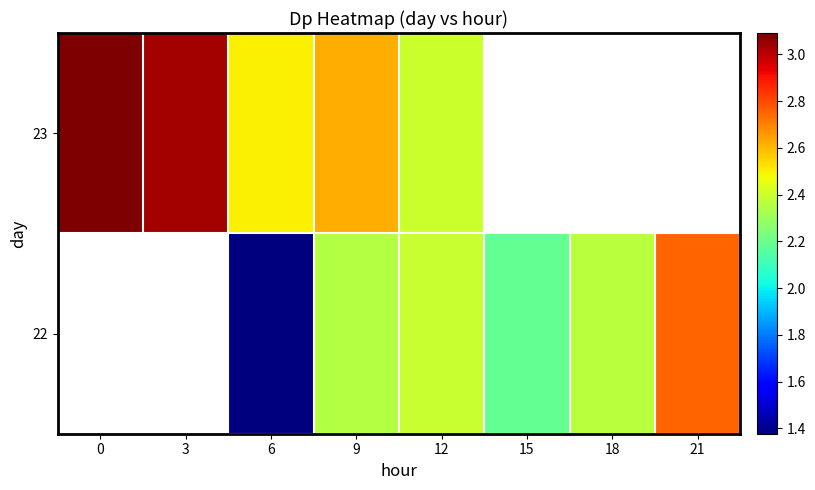

How many data points in 23 are above 3?

2